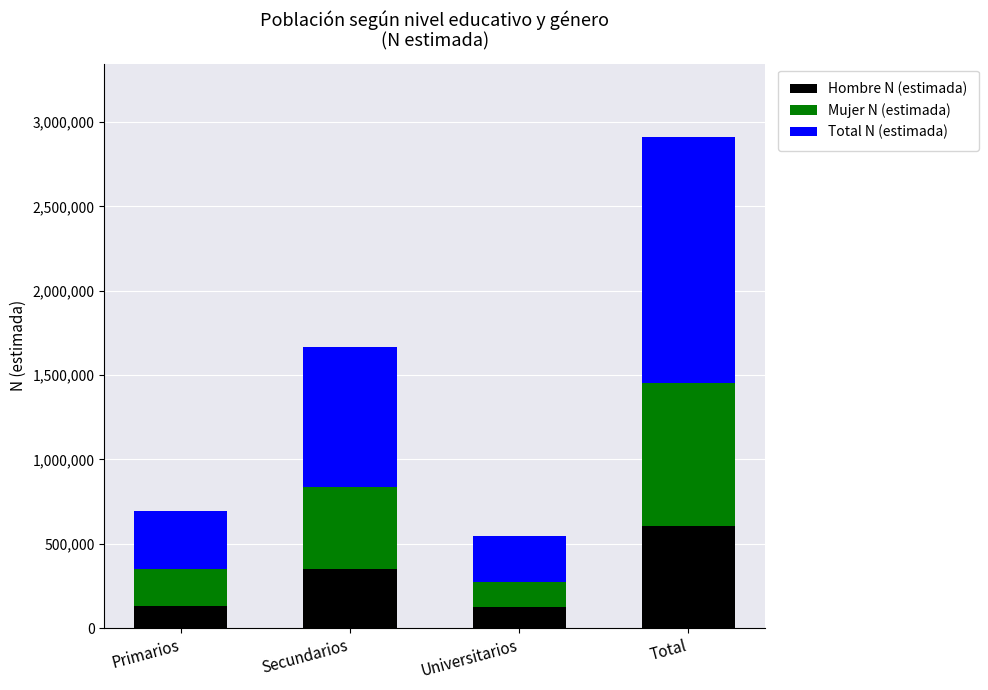

Which category has the highest value in the Hombre N (estimada) series?

Total